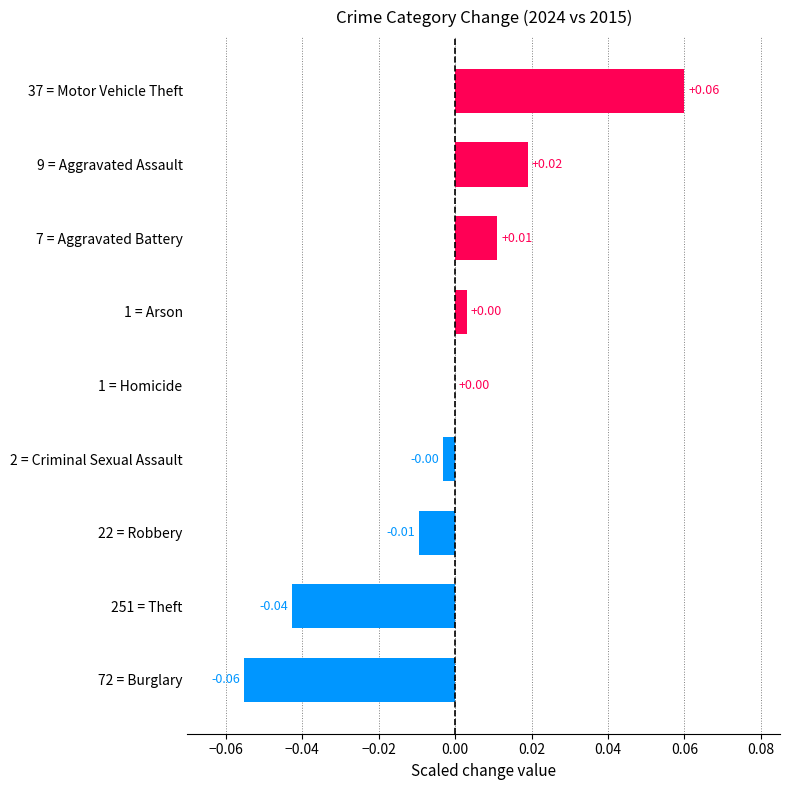

Which has a higher value, 7 = Aggravated Battery or 1 = Arson?

7 = Aggravated Battery